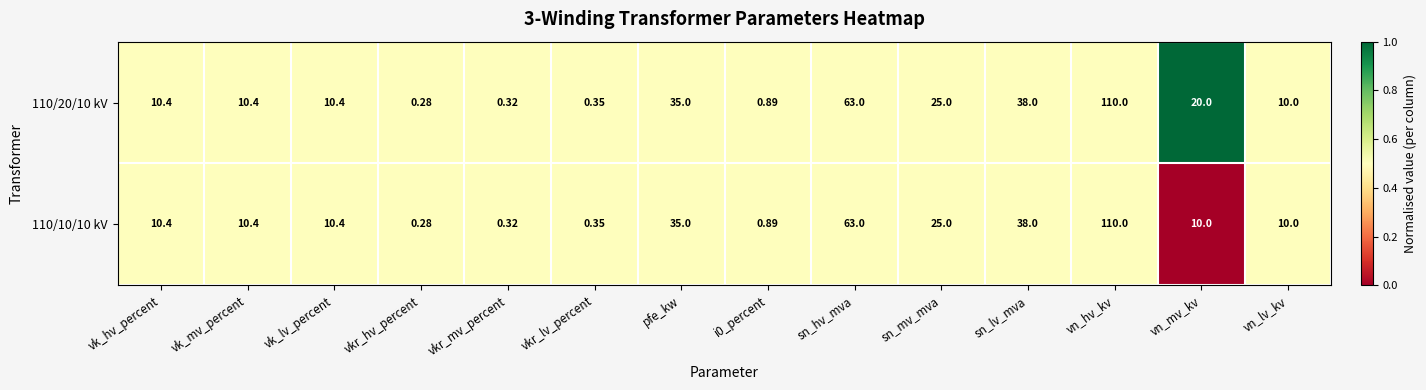

At which label does 110/20/10 kV reach its minimum?

vkr_hv_percent